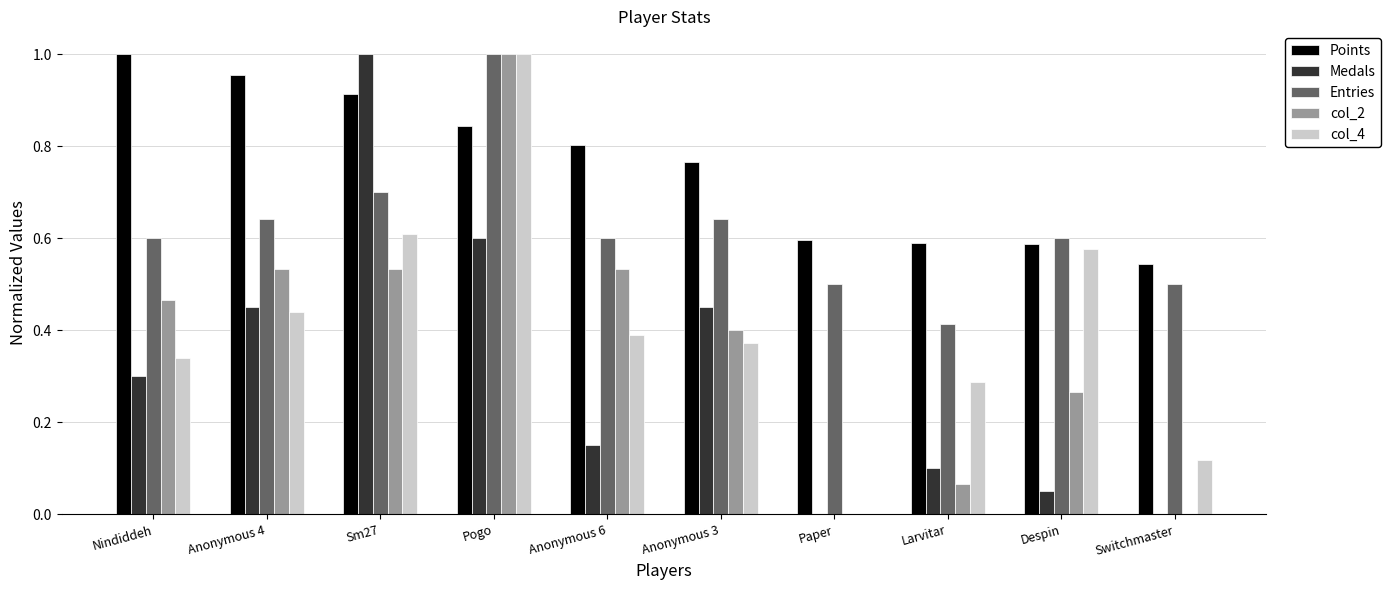

Are the bars horizontal?

No